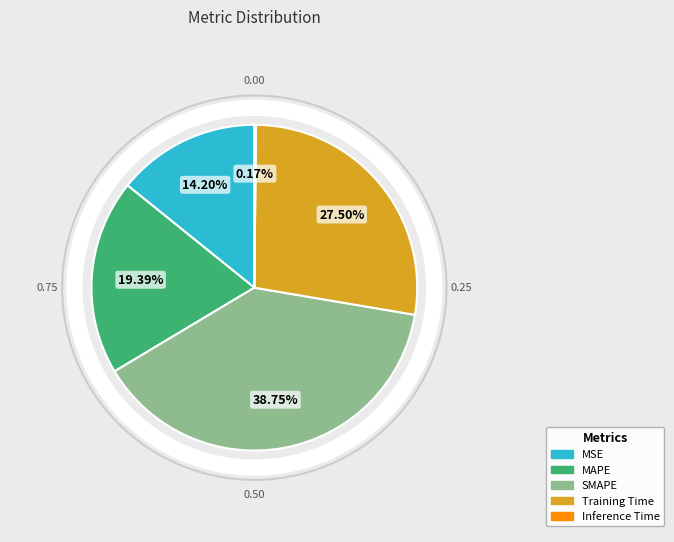

To the nearest percent, what is the average slice percentage?

20%